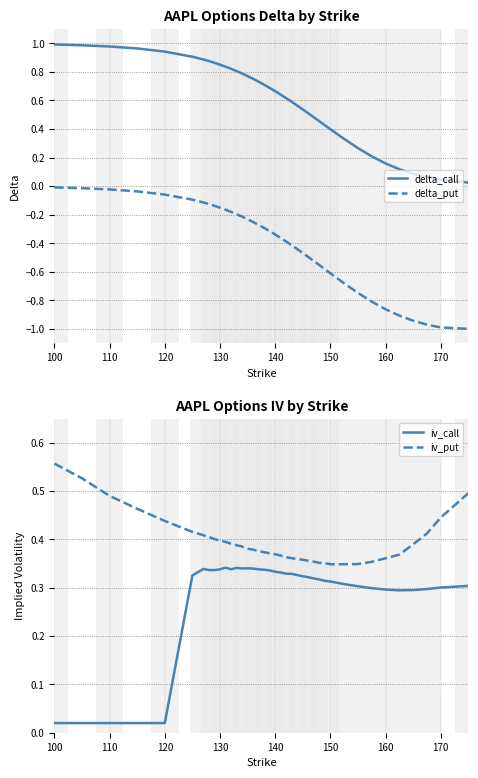

True or false: iv_call and iv_put intersect in this chart.

False